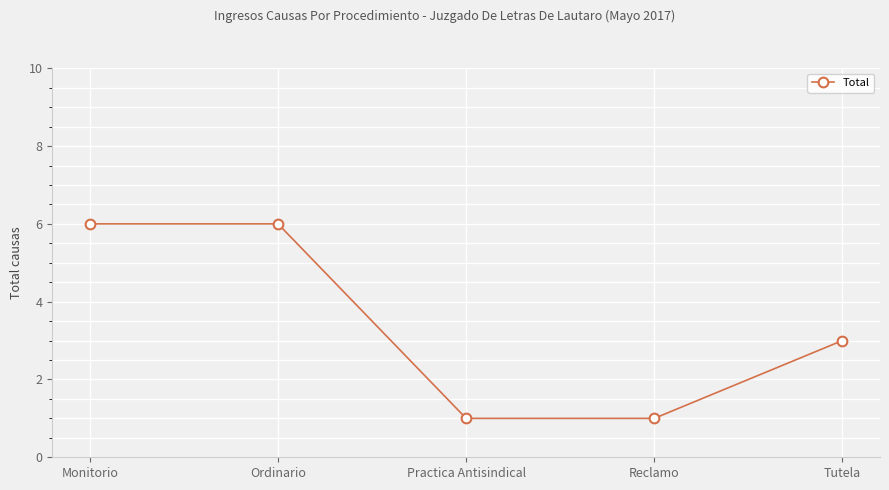

True or false: there are more than 2 points higher than both neighbors.

False